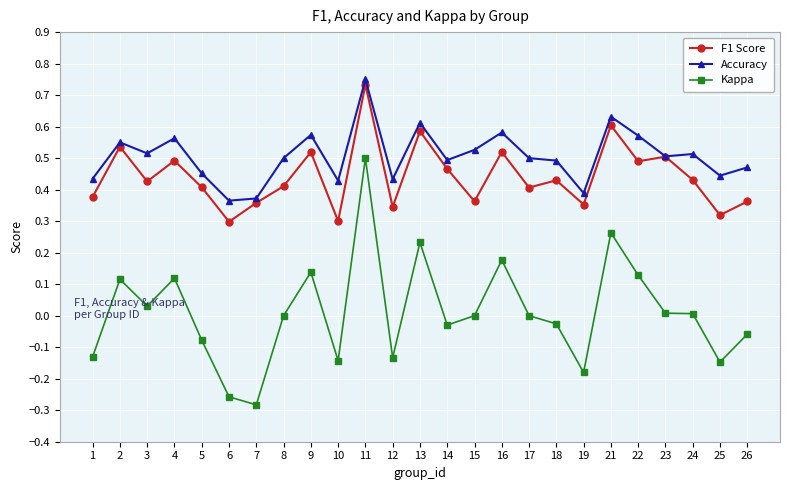

True or false: F1 Score has more than 1 interior local peaks.

True